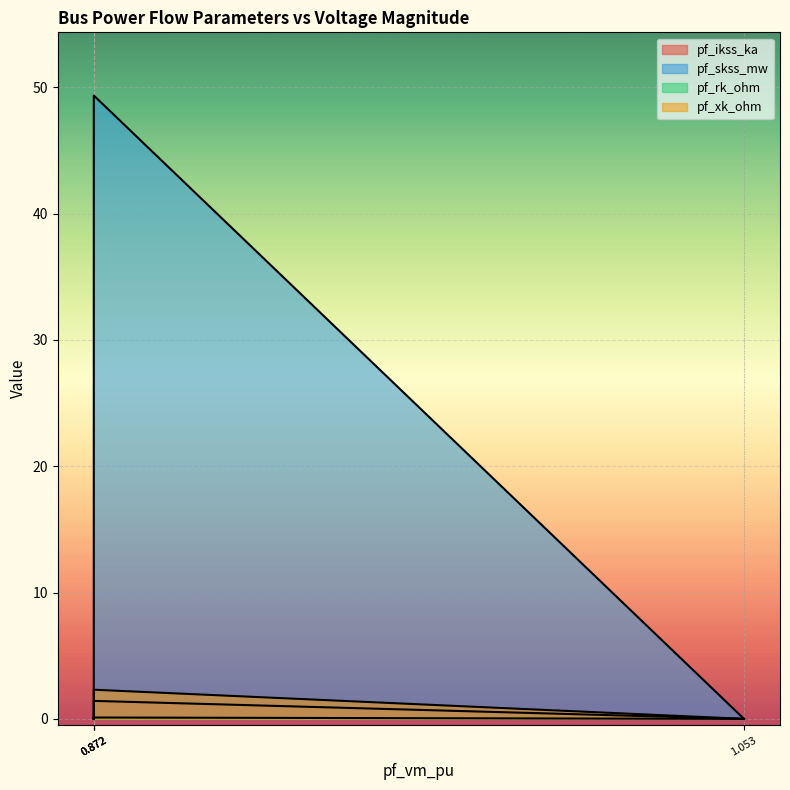

True or false: pf_rk_ohm has more than 2 points higher than both neighbors.

False